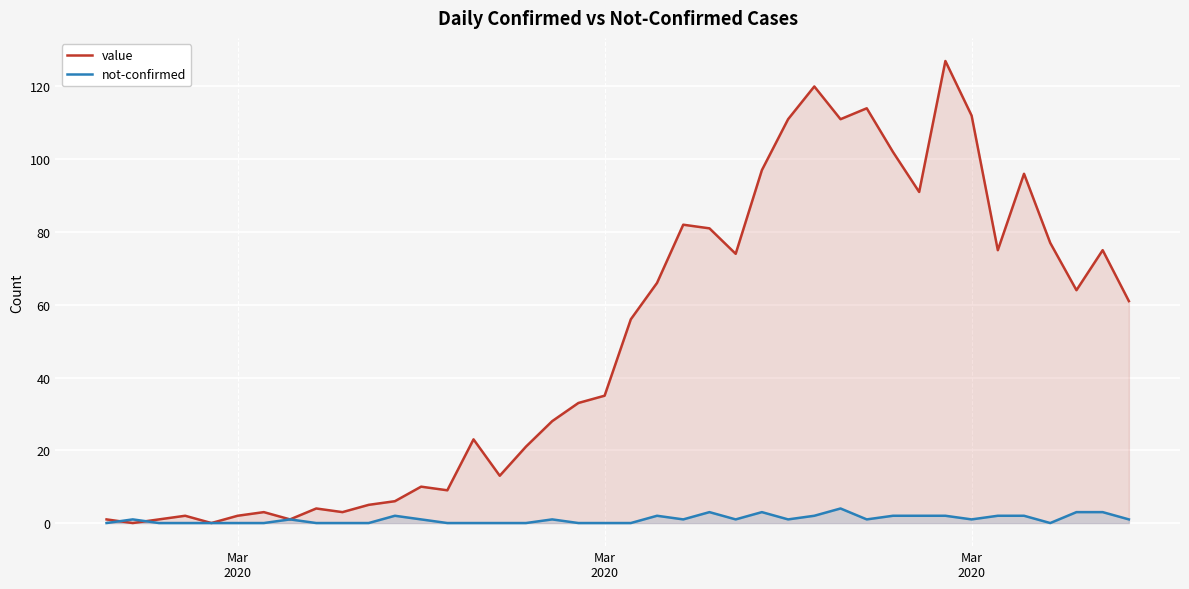

What are all the series names shown in the legend?

value, not-confirmed